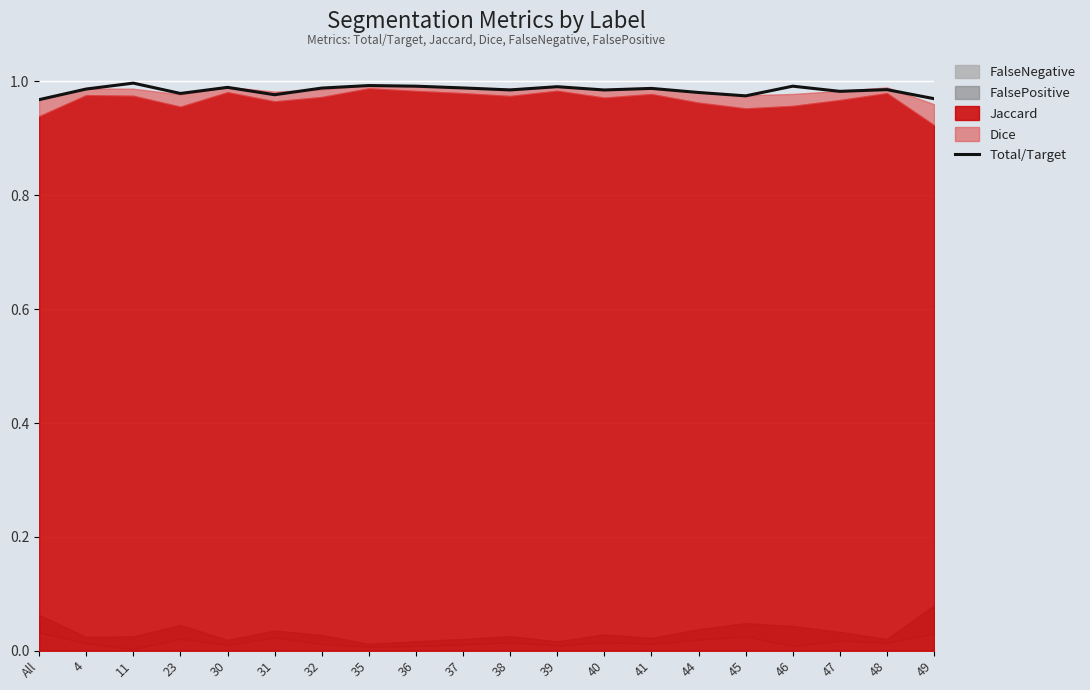

What is the label of the 8th point from the right?

40